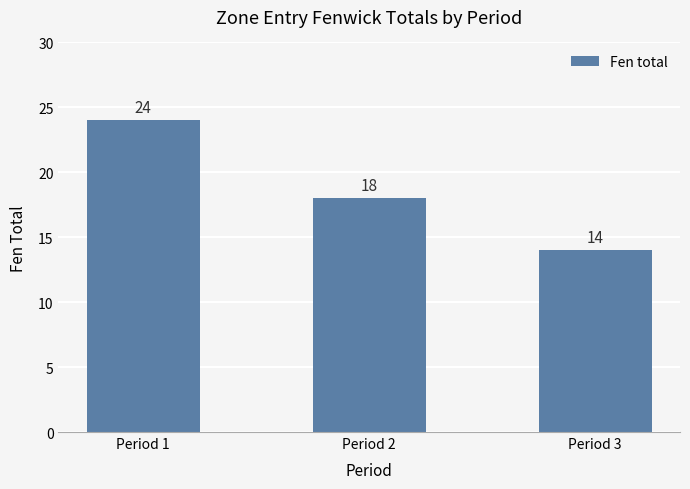

What is the difference between the maximum and second lowest values?

6